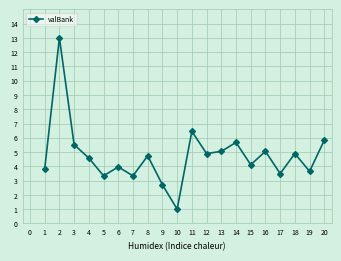

At which label is the value closest to 7?

11